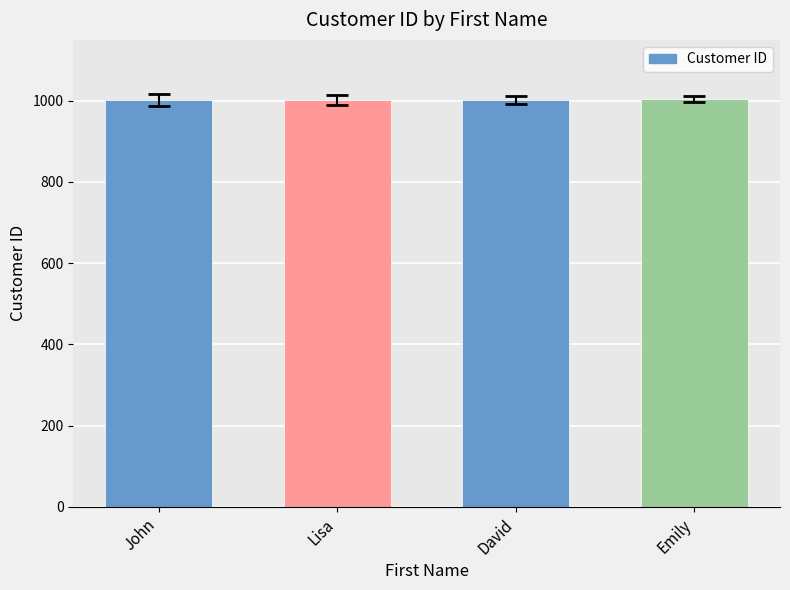

What position from the right is John?

4